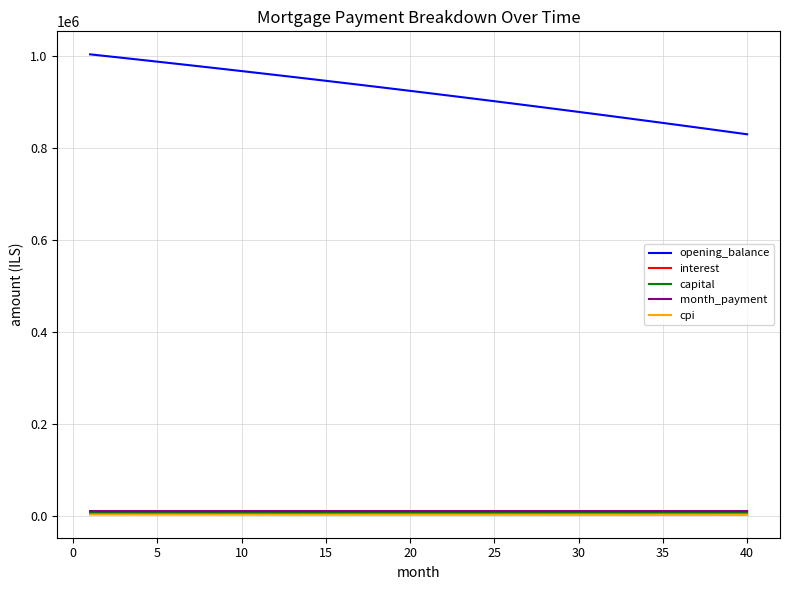

Which series has the largest range (max minus min)?

opening_balance